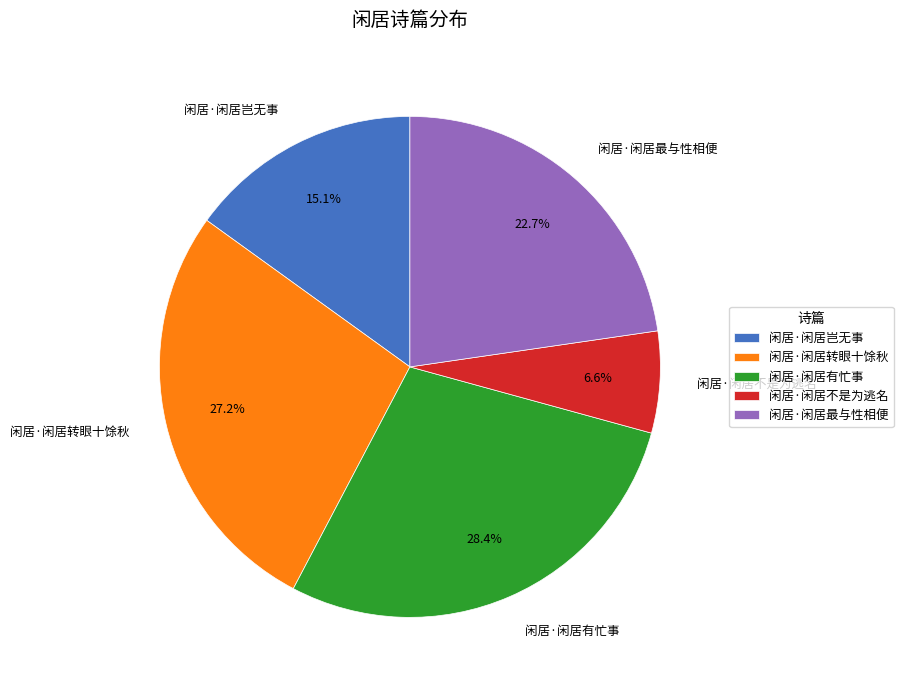

To the nearest percent, what is the difference between the 闲居·闲居转眼十馀秋 and 闲居·闲居不是为逃名 slice percentages?

21%